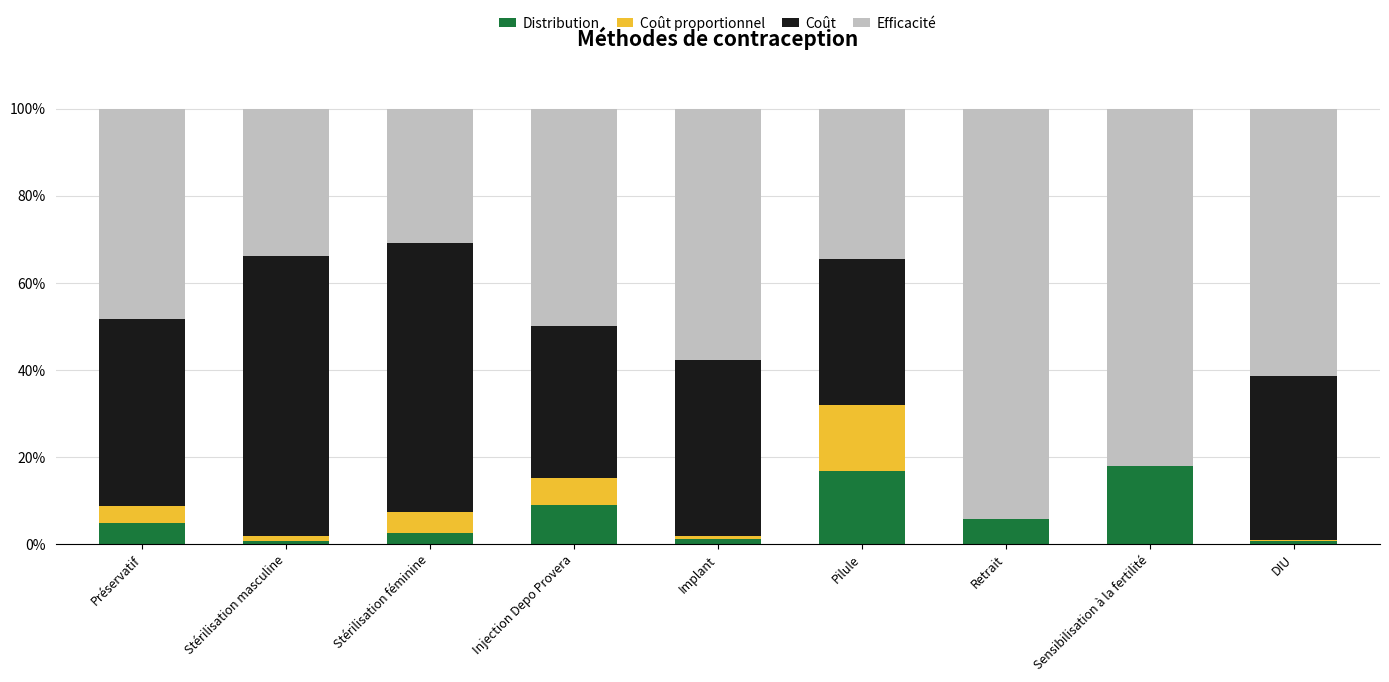

Are the bars horizontal?

No